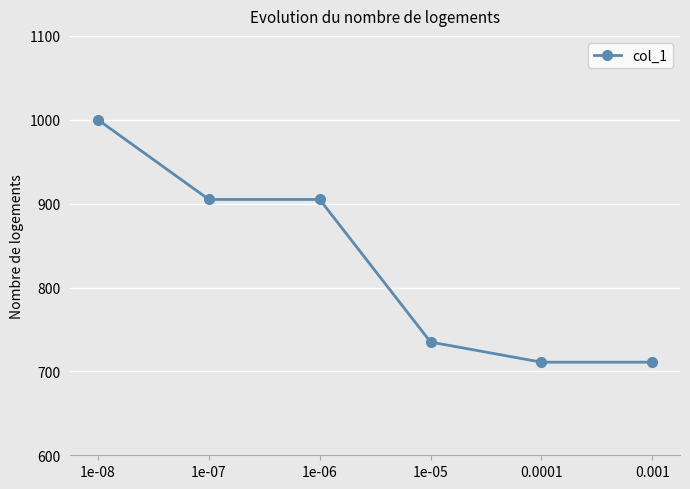

The value at 0.0001 is 711. True or false?

True